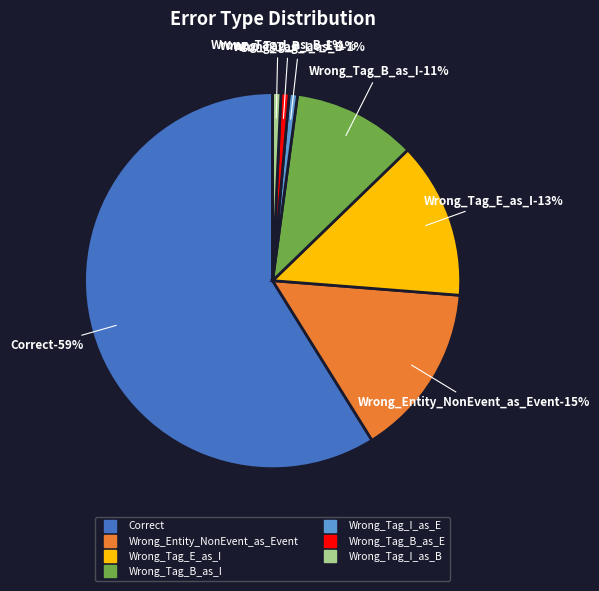

To the nearest percent, what portion does Correct represent?

59%